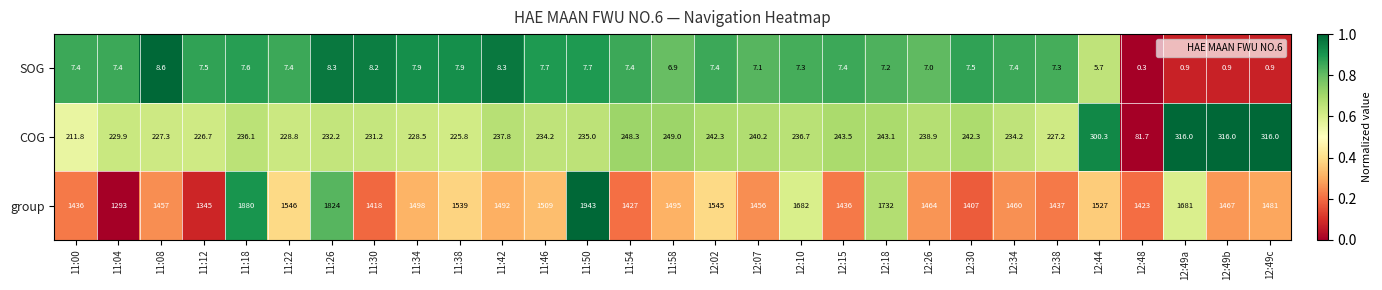

What is the difference between the highest and lowest values at 11:34?

1490.1